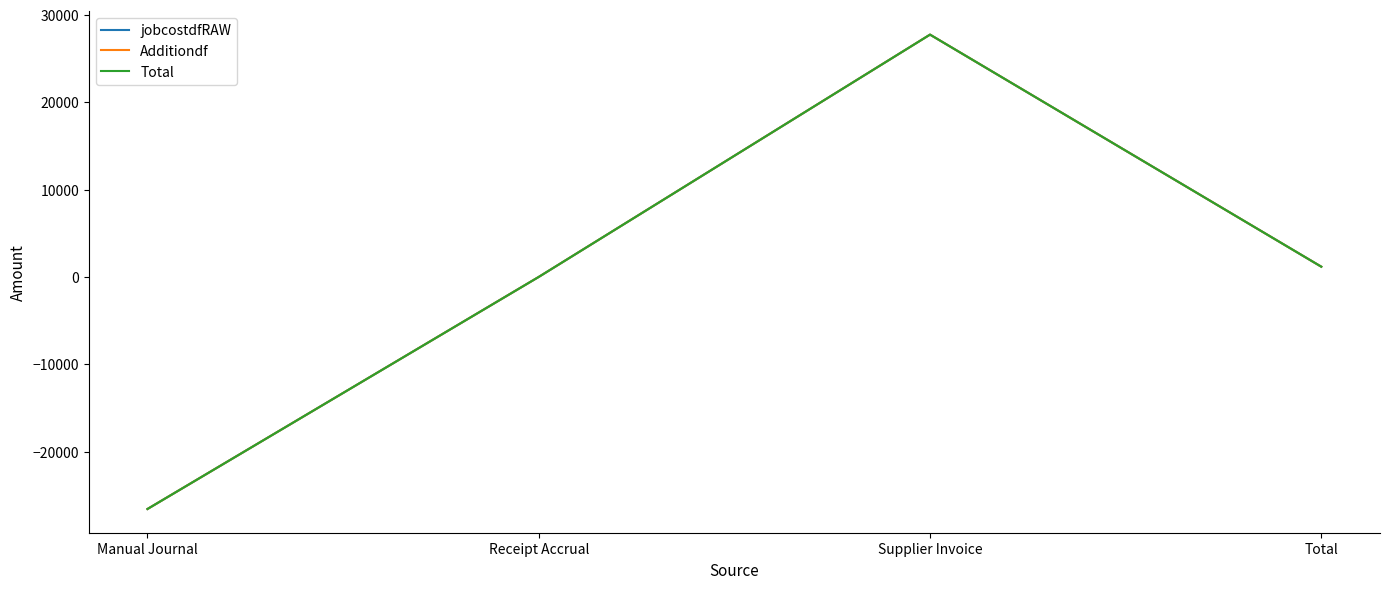

Reading left to right, extract all data points from this chart.

jobcostdfRAW: Manual Journal=-26578.7	Receipt Accrual=0.0	Supplier Invoice=27749.4	Total=1170.7
Additiondf: Manual Journal=-26578.7	Receipt Accrual=0.0	Supplier Invoice=27749.4	Total=1170.7
Total: Manual Journal=-26578.7	Receipt Accrual=0.0	Supplier Invoice=27749.4	Total=1170.7